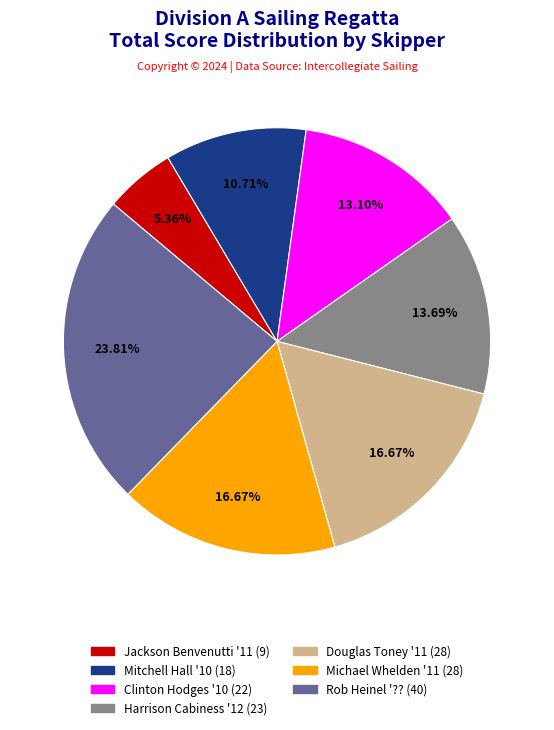

The Jackson Benvenutti '11 (9) slice represents 5% of the pie. True or false?

True